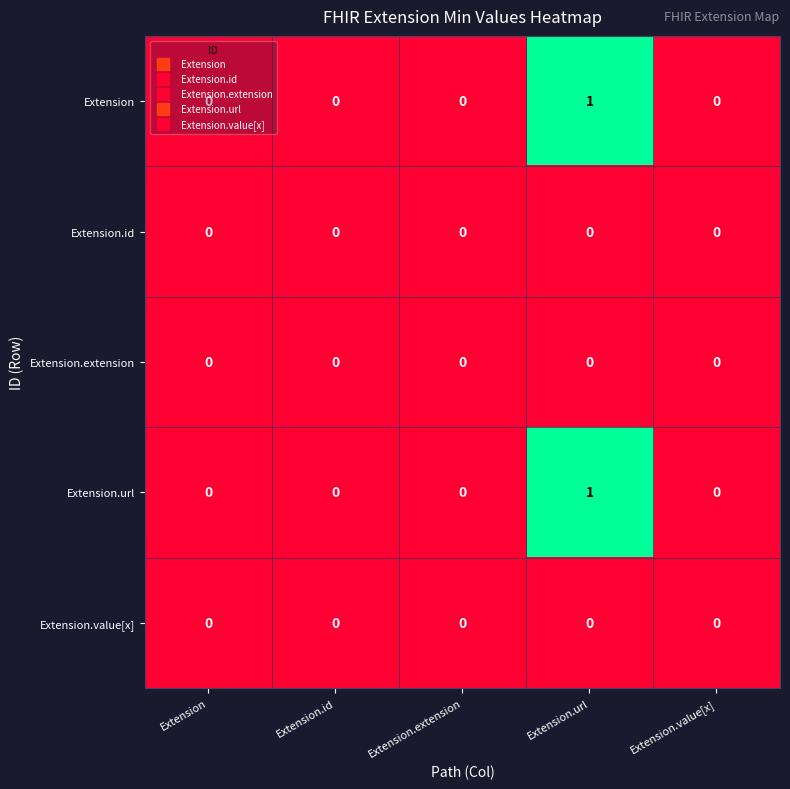

How many positive values does the Extension series have?

1